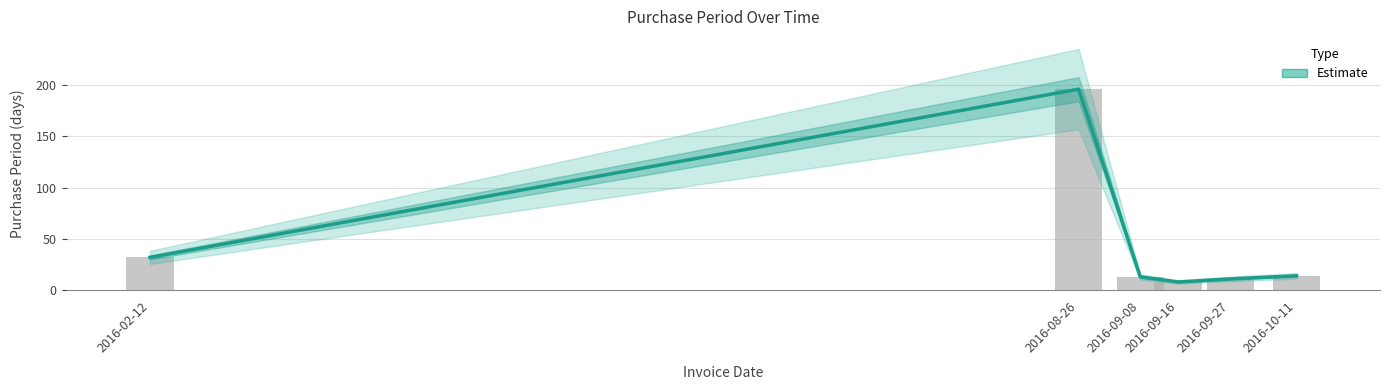

List the labels in order of value, largest first.

2016-08-26, 2016-02-12, 2016-10-11, 2016-09-08, 2016-09-27, 2016-09-16